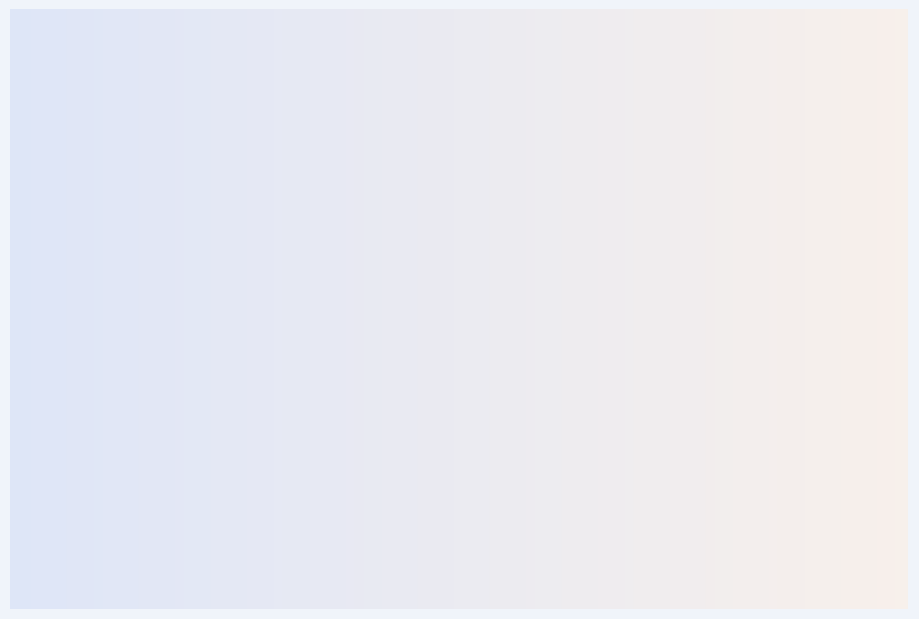

The Homicide slice represents 11% of the pie. True or false?

False